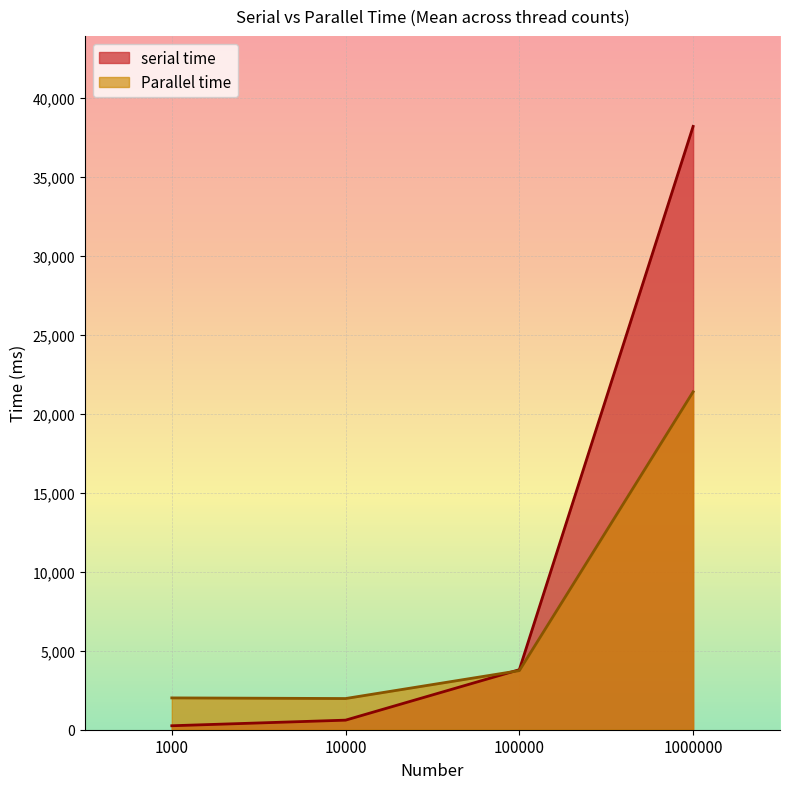

Is the value of serial time at 10000 greater than the value of Parallel time at 10000?

No